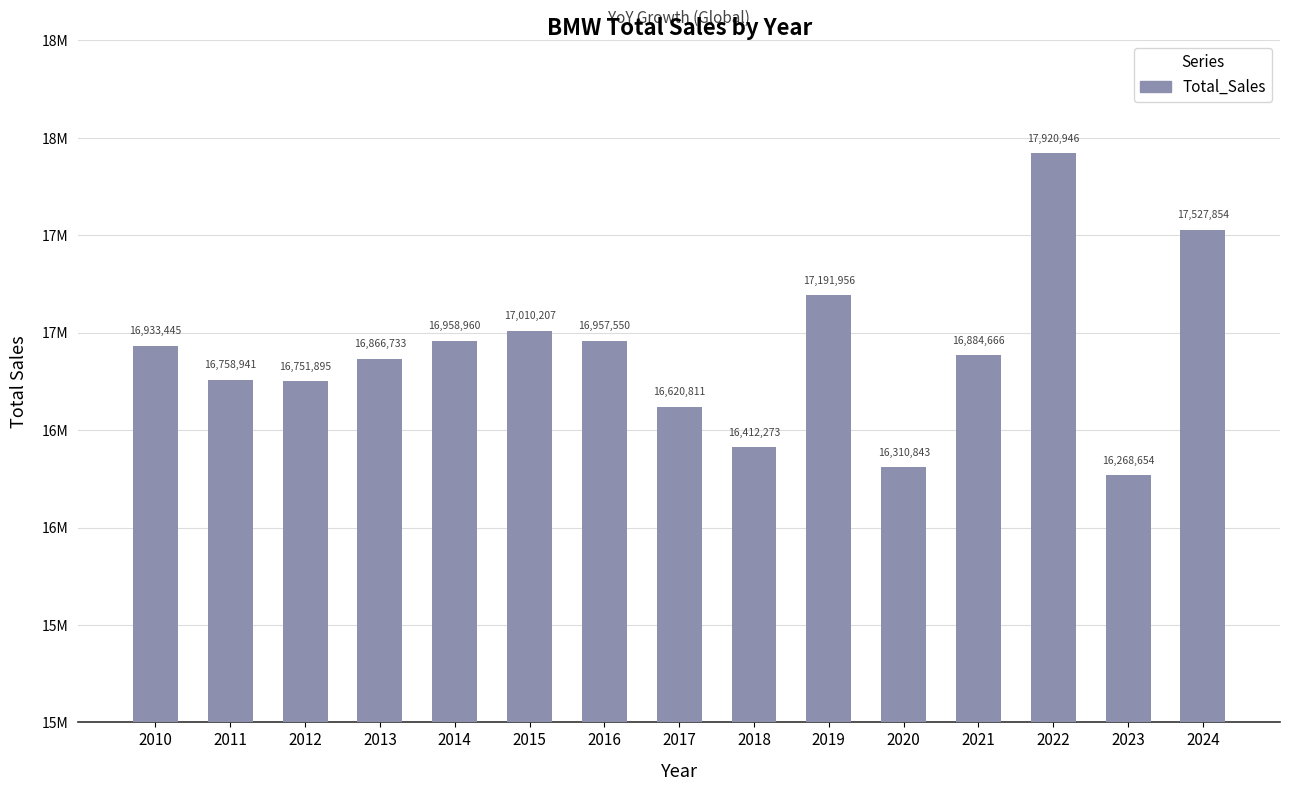

Reading right to left, what are all the values shown in this chart?

17527854	16268654	17920946	16884666	16310843	17191956	16412273	16620811	16957550	17010207	16958960	16866733	16751895	16758941	16933445